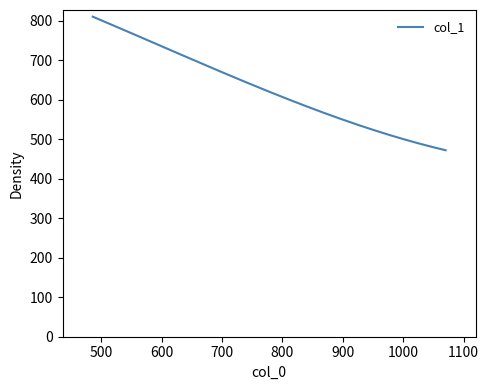

What is the smallest value displayed?

472.0